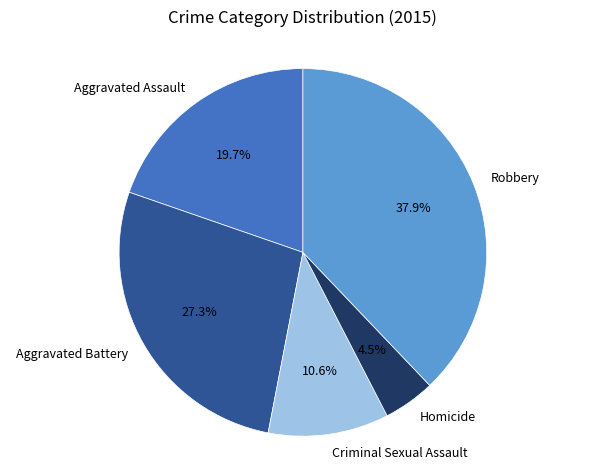

Count the number of slices in the pie.

5